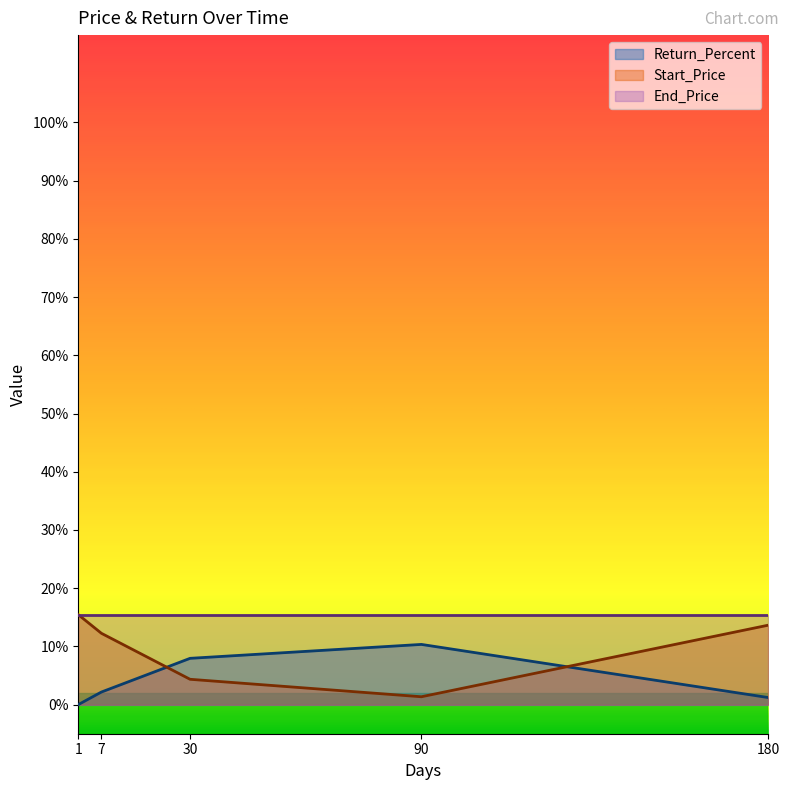

How many times do Return_Percent and Start_Price cross each other?

2